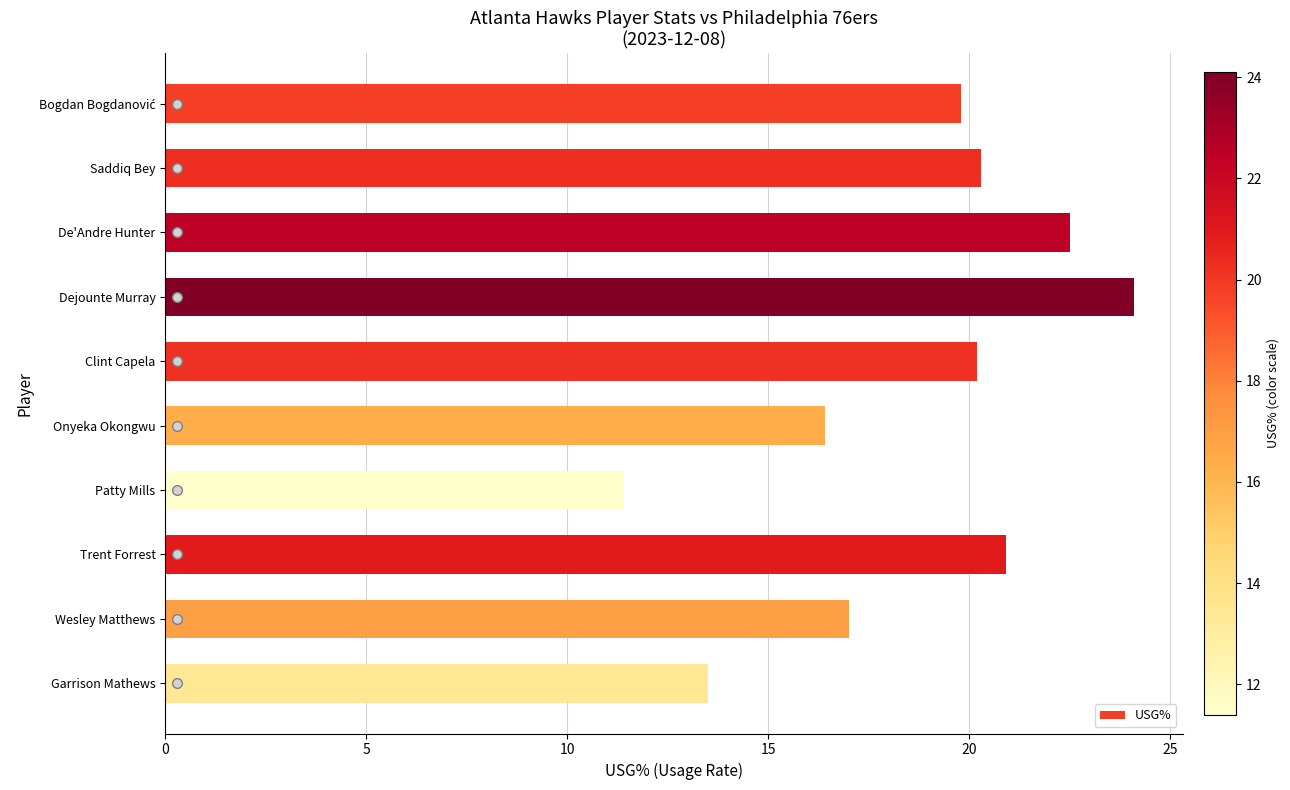

Does the chart contain stacked bars?

No